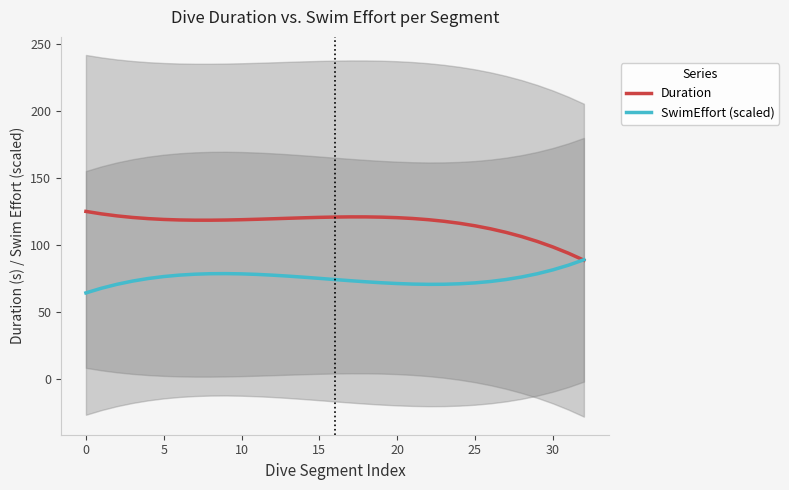

Where is the first local maximum for Duration?

17